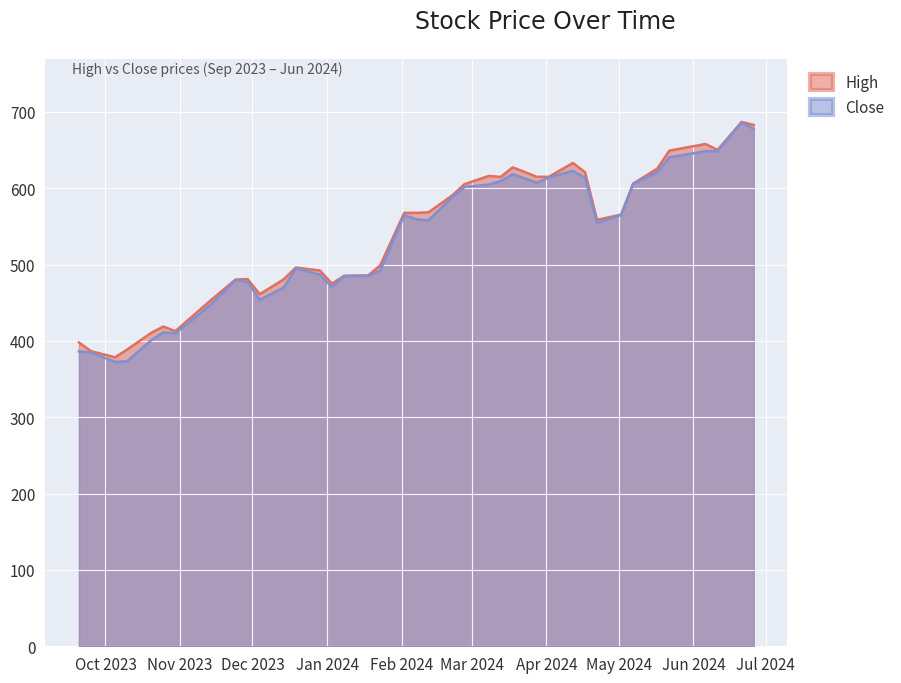

What is the difference between the maximum and minimum values in the Close series?

313.5